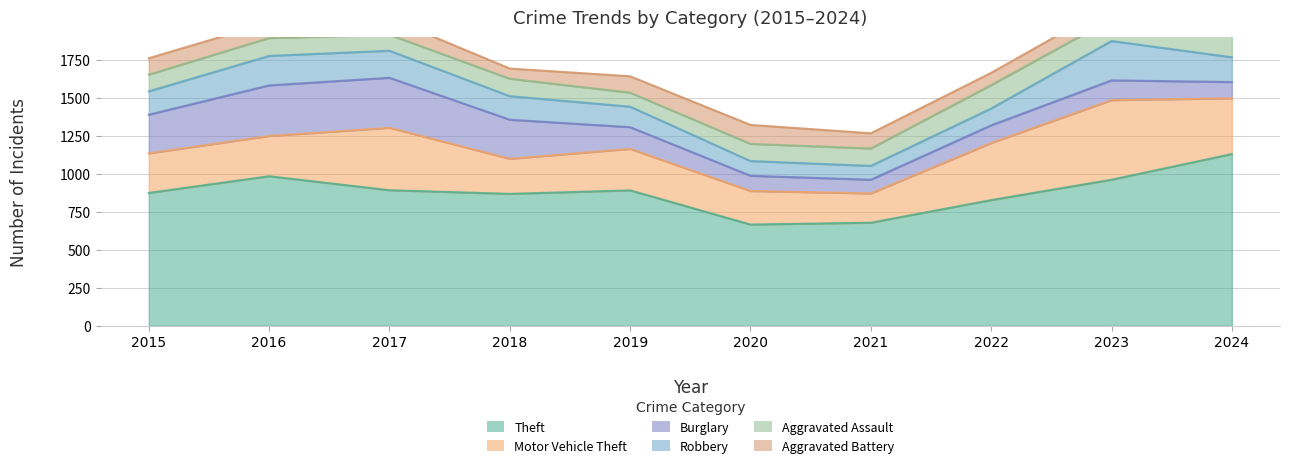

Is it true that Aggravated Assault equals 154 at 2022?

True